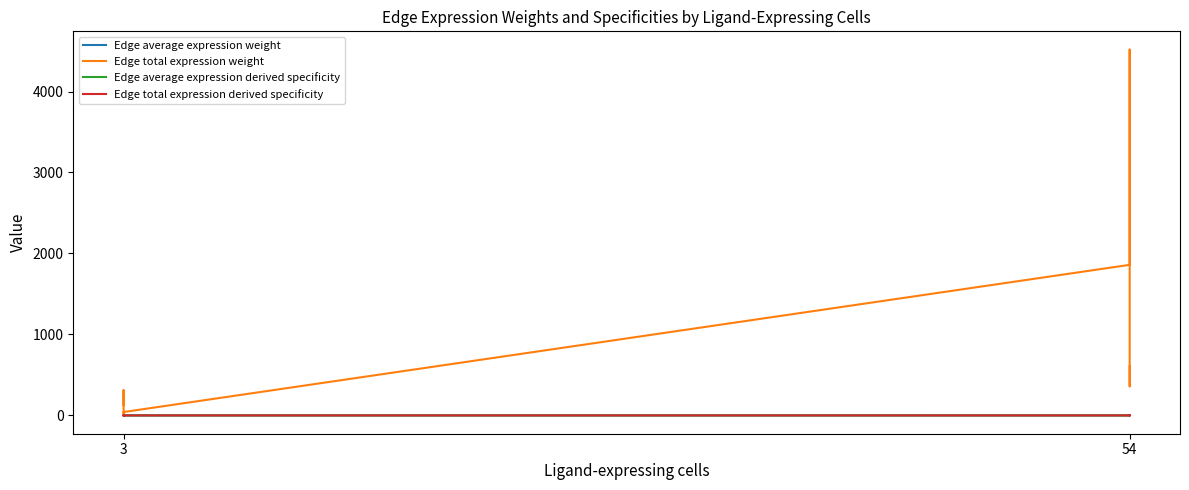

Between which two adjacent categories do Edge average expression weight and Edge total expression derived specificity first intersect?

3 and 3